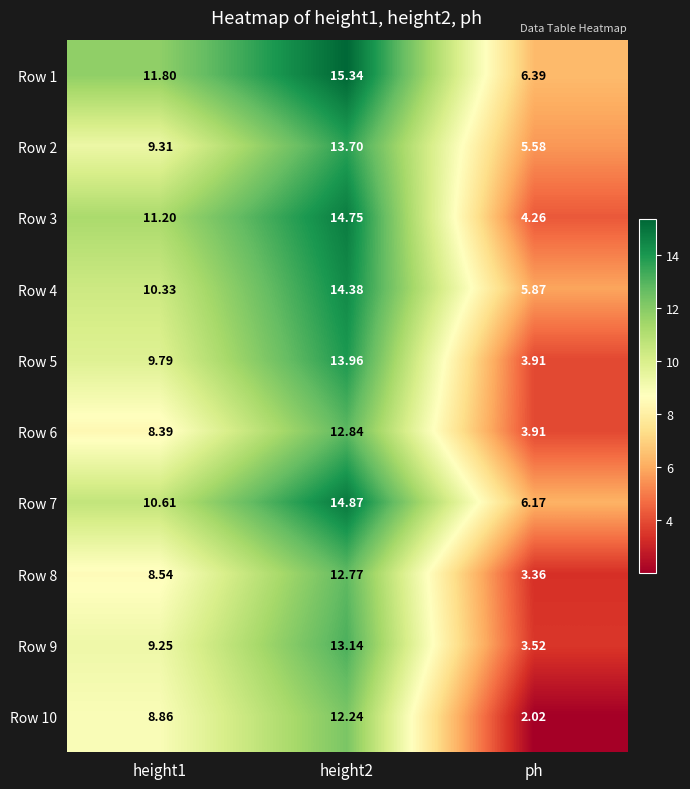

Which series has the largest range (max minus min)?

Row 3